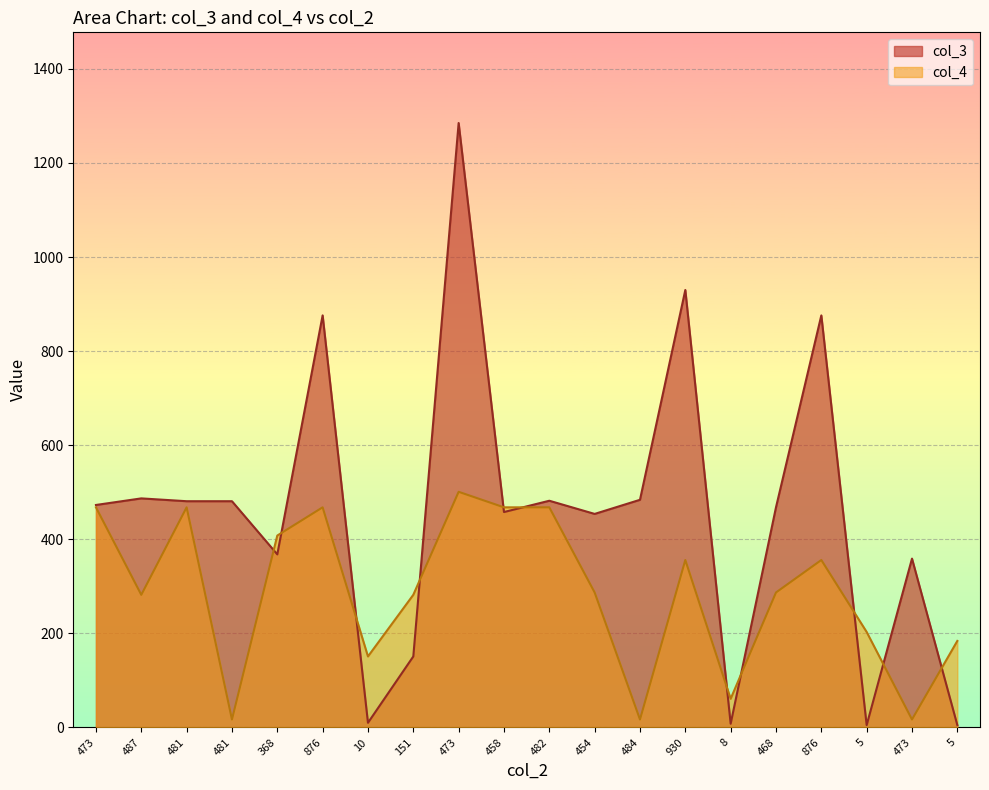

The value of col_4 at 473 is 271. True or false?

False